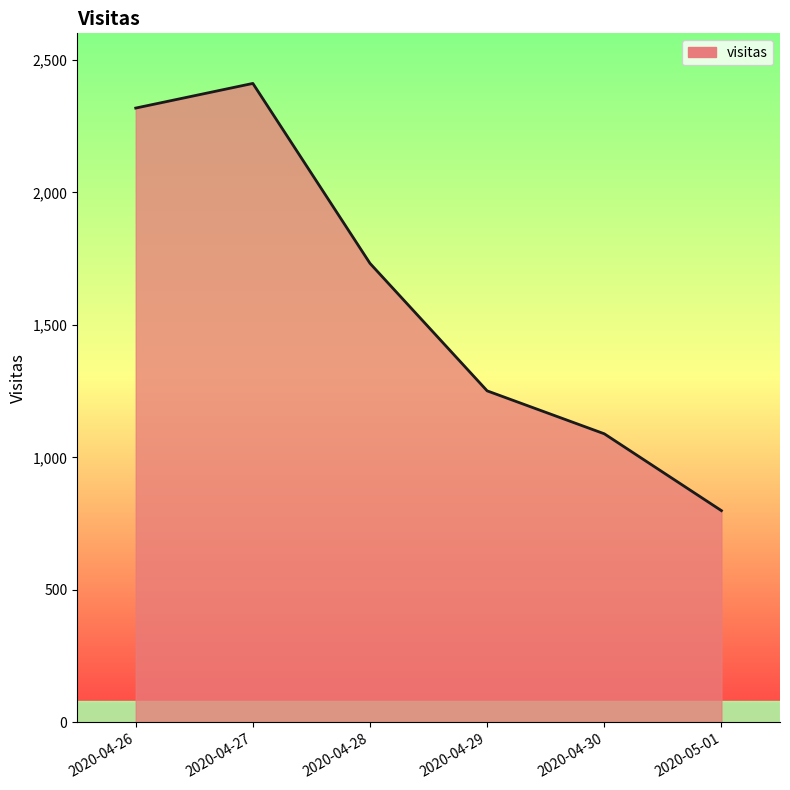

Is it true that the value at 2020-04-27 is 2411?

True